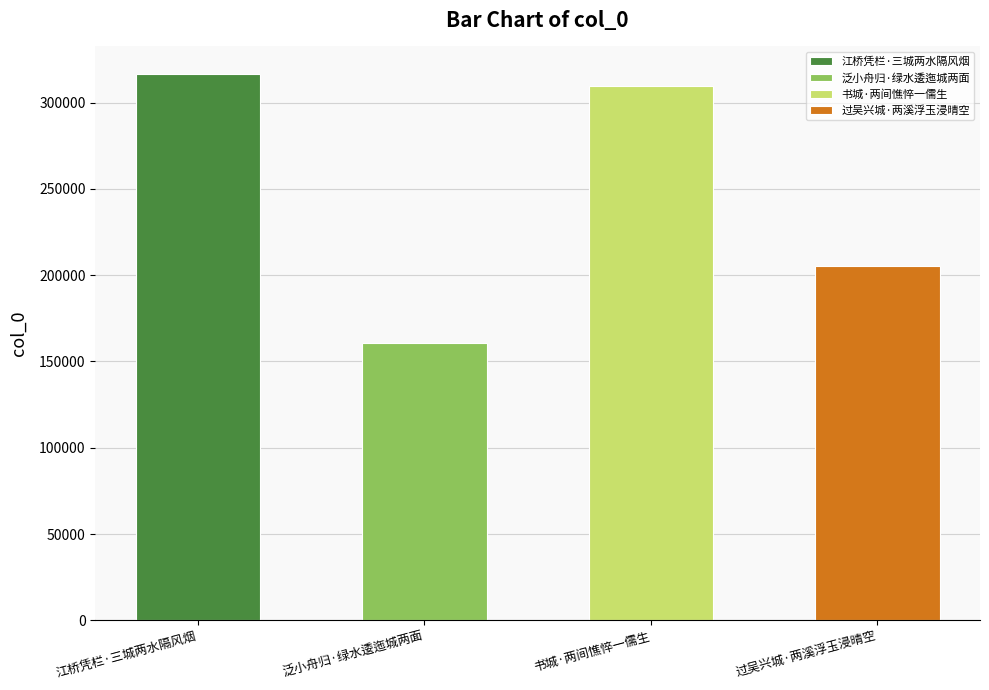

Rank the categories by value from highest to lowest.

江桥凭栏·三城两水隔风烟, 书城·两间憔悴一儒生, 过吴兴城·两溪浮玉浸晴空, 泛小舟归·绿水逶迤城两面